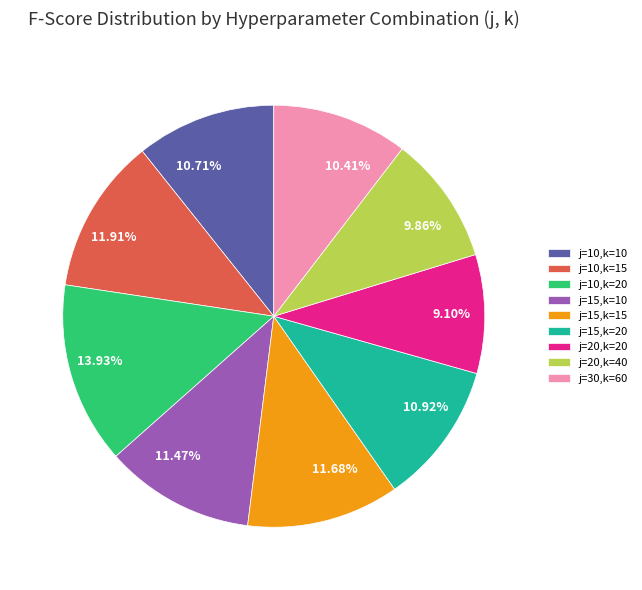

What percentage is NOT represented by j=20,k=40?

90.1%